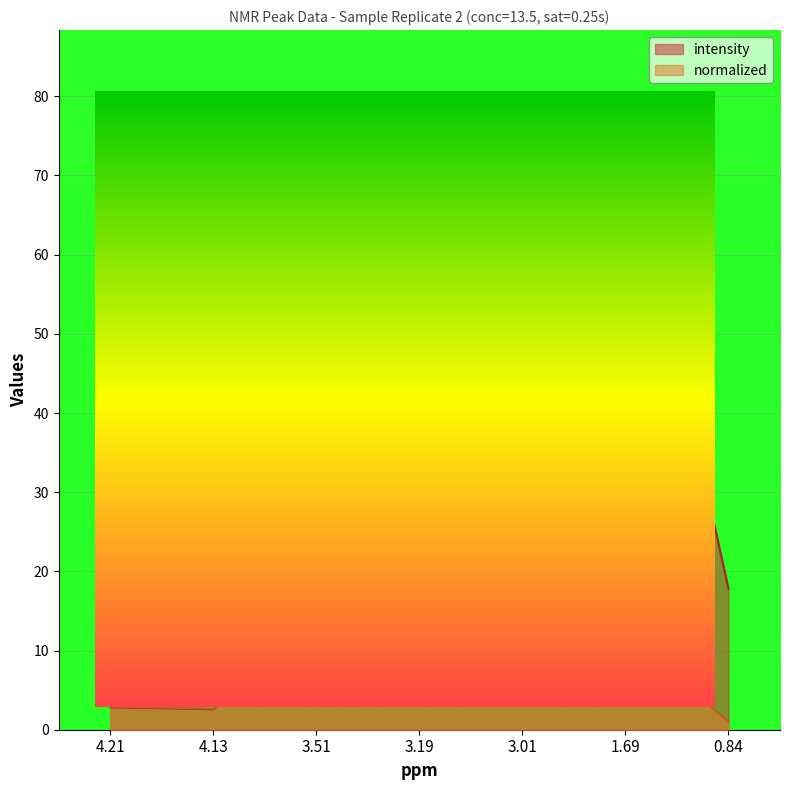

What is the difference between the second highest and second lowest values in the intensity series?

15.0